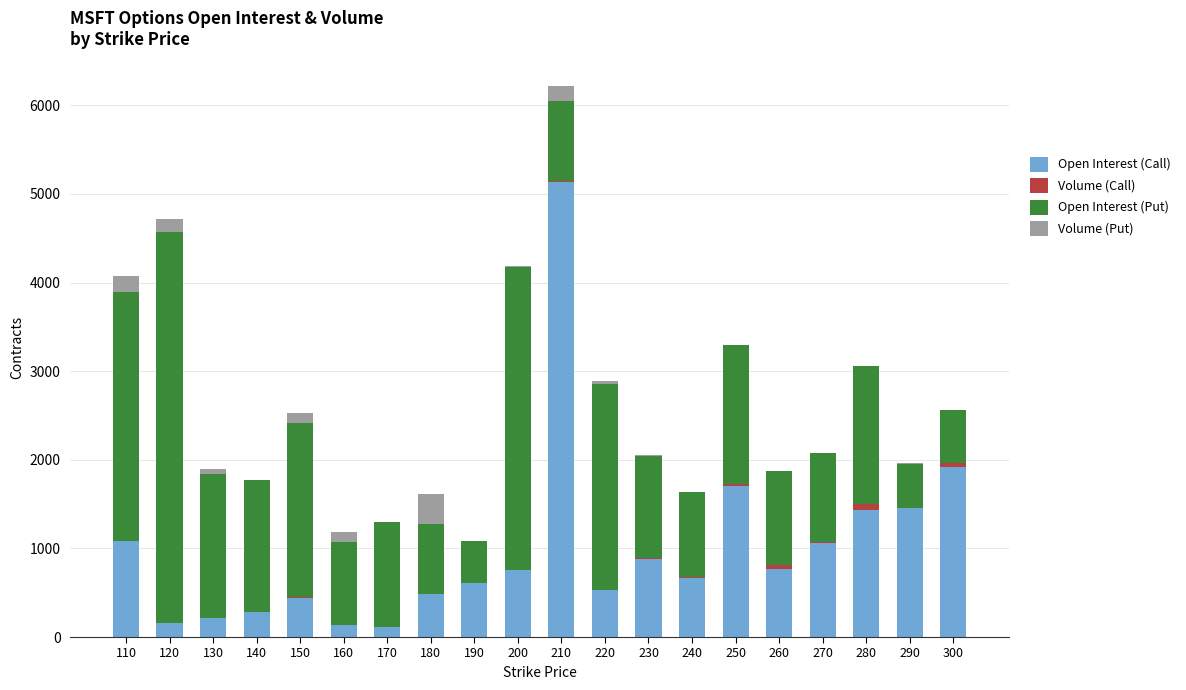

Are the bars horizontal?

No